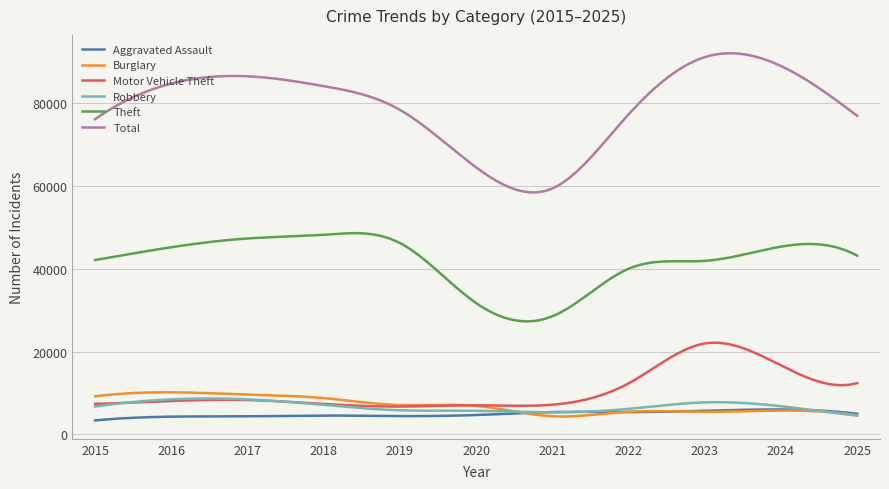

Which series has the largest range (max minus min)?

Total